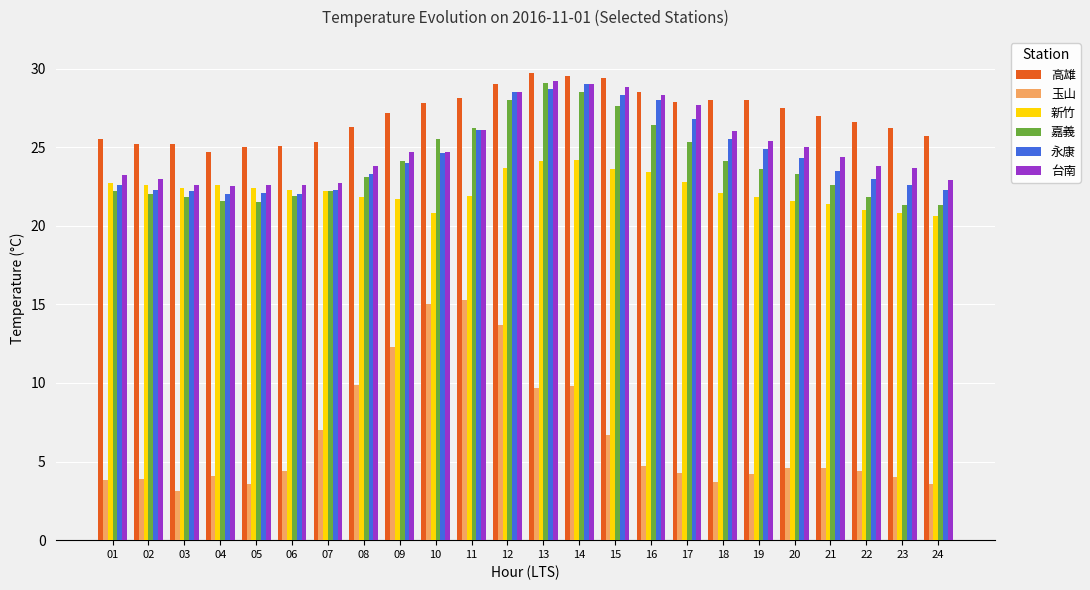

What is the spread (max minus min) of values at 06?

20.7